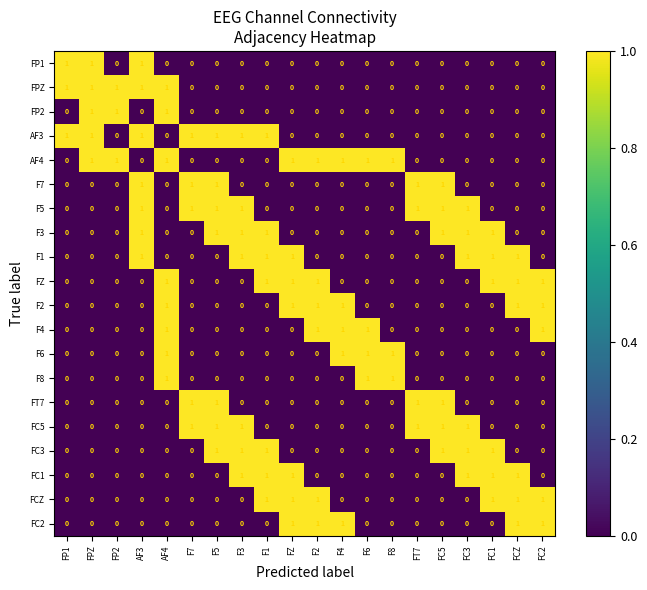

The F4 series shows 0 at FP2. True or false?

True